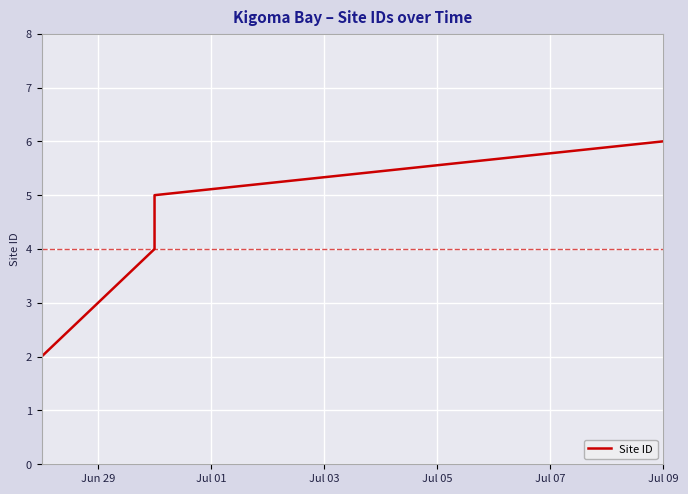

What is the label of the 5th point from the left?

Jul 09